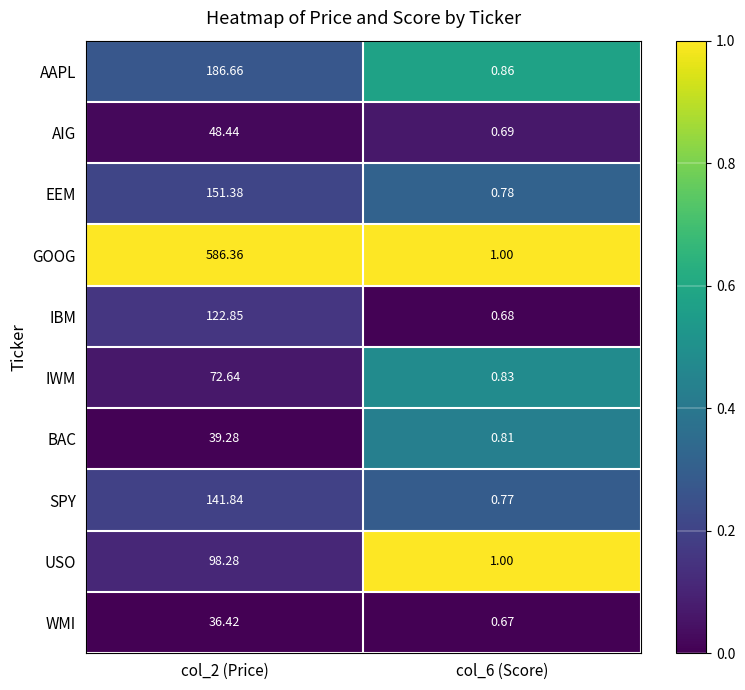

Which series has the largest range (max minus min)?

GOOG